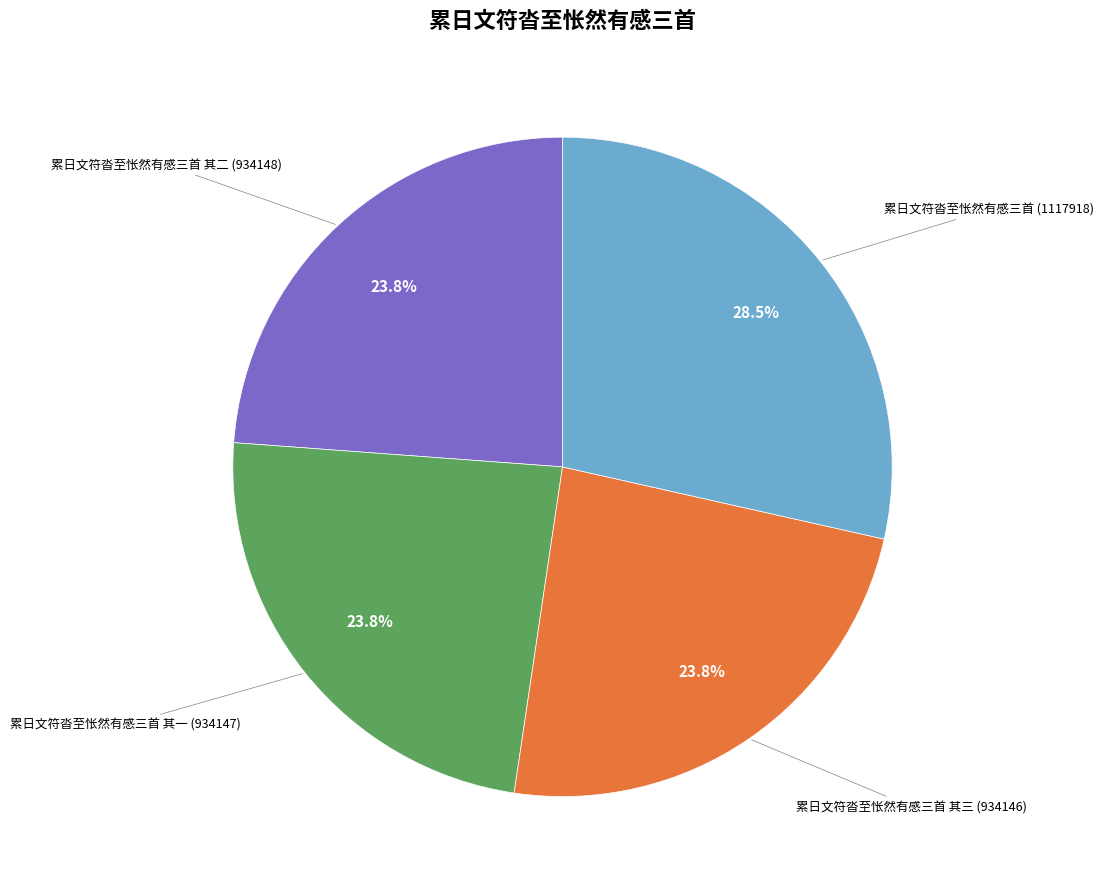

What is the ratio of the value at 累日文符沓至怅然有感三首 其一 to the value at 累日文符沓至怅然有感三首 其三?

1.0